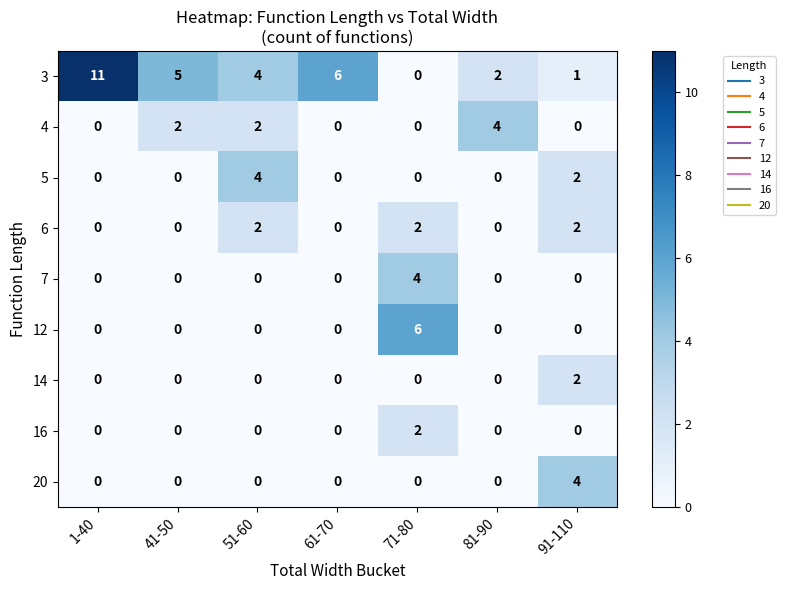

The value of 7 at 71-80 is 6. True or false?

False